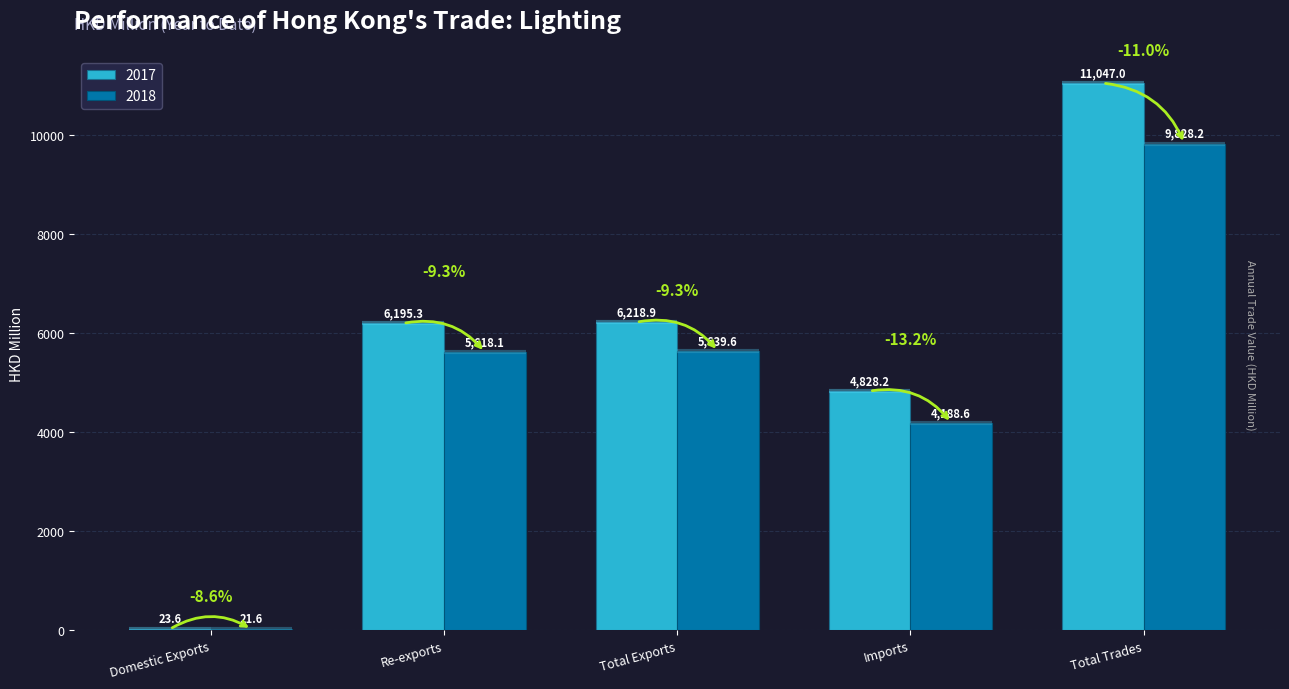

How many groups of bars are there?

5